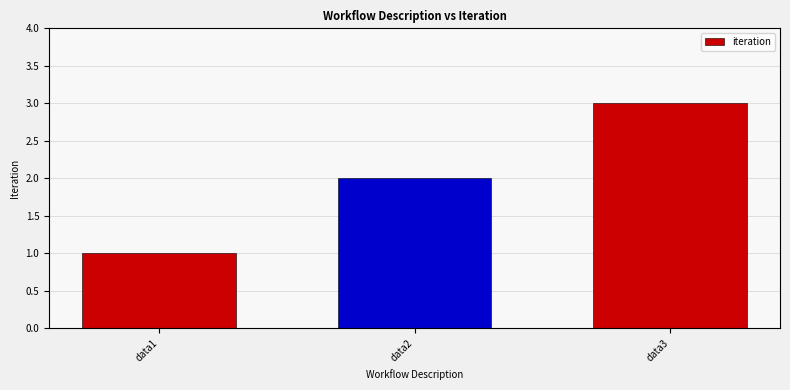

Which label corresponds to the largest value in the chart?

data3